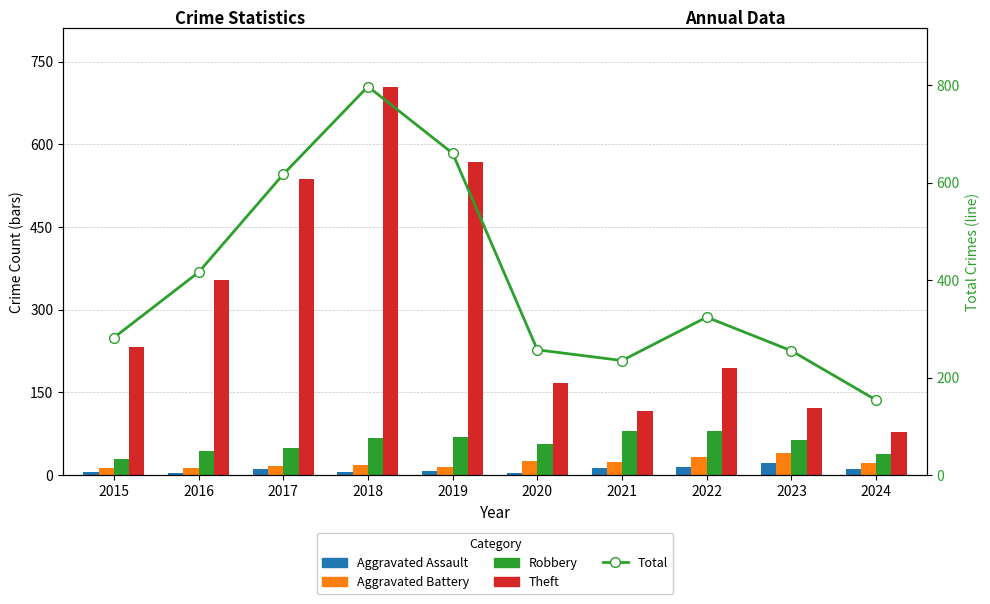

What is the highest value of the Aggravated Assault series?

22